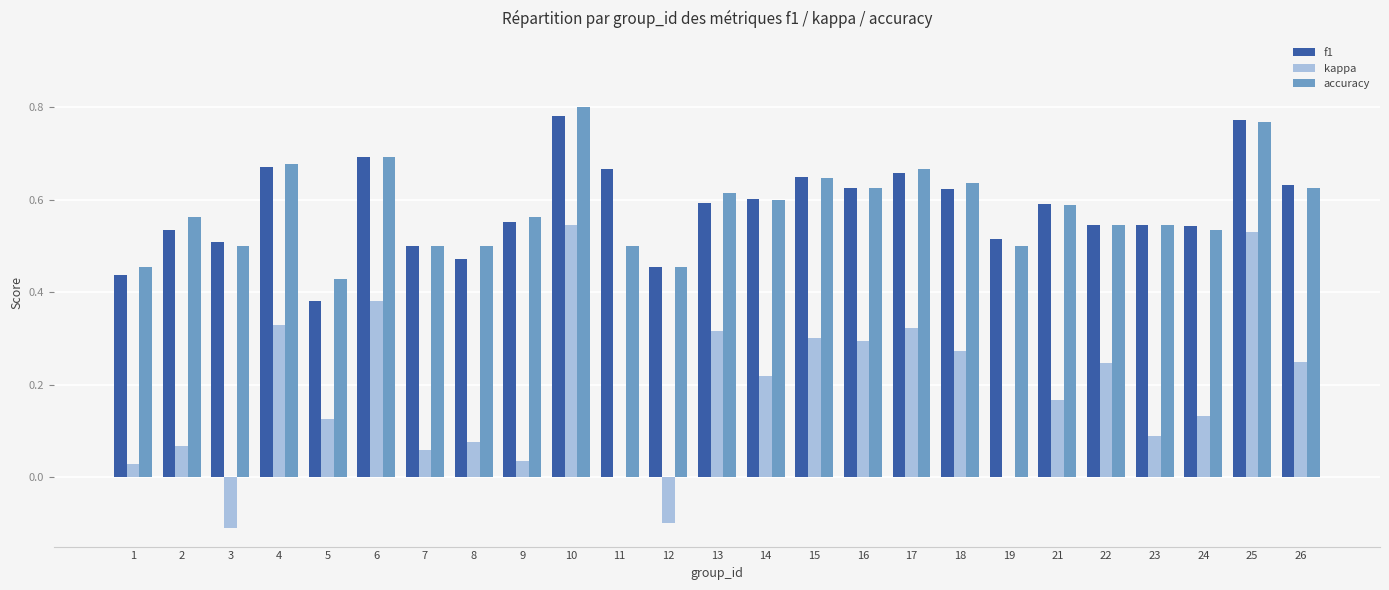

Which series has the largest range (max minus min)?

kappa